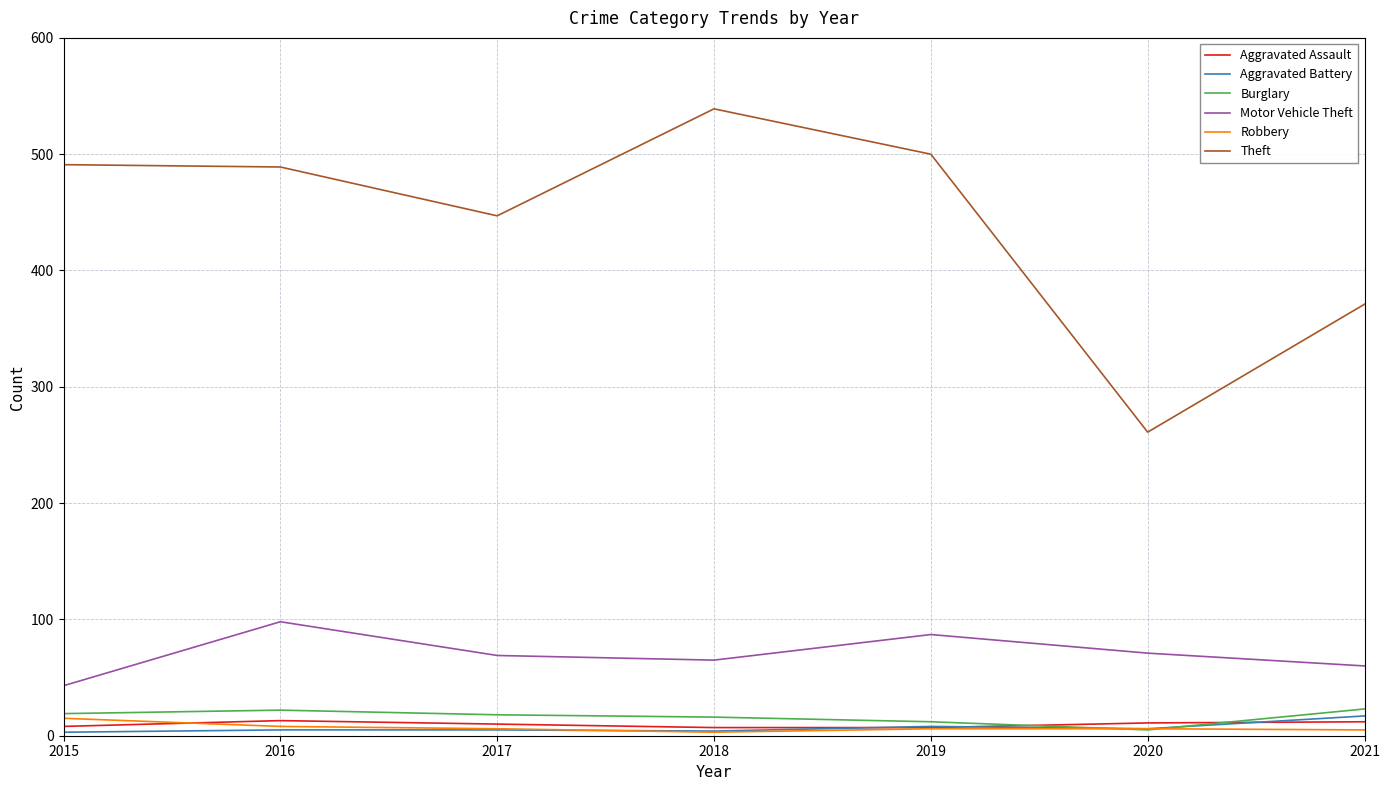

Which series has the largest range (max minus min)?

Theft